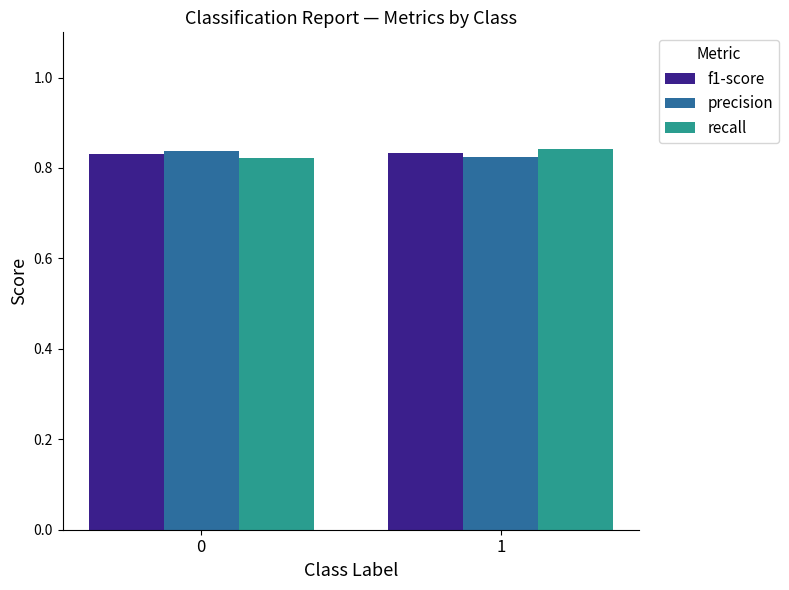

Is it true that recall equals 0.3 at 1?

False